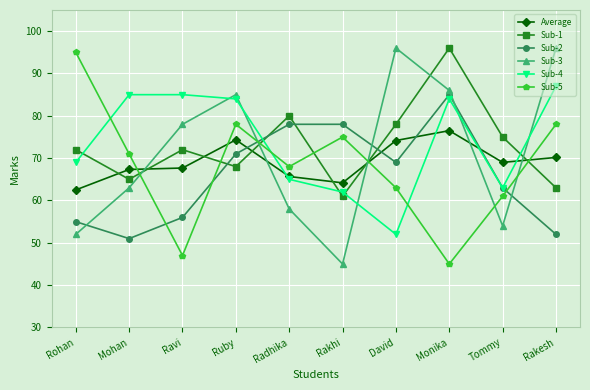

Rank the series at David from lowest to highest value.

Sub-4, Sub-5, Sub-2, Average, Sub-1, Sub-3